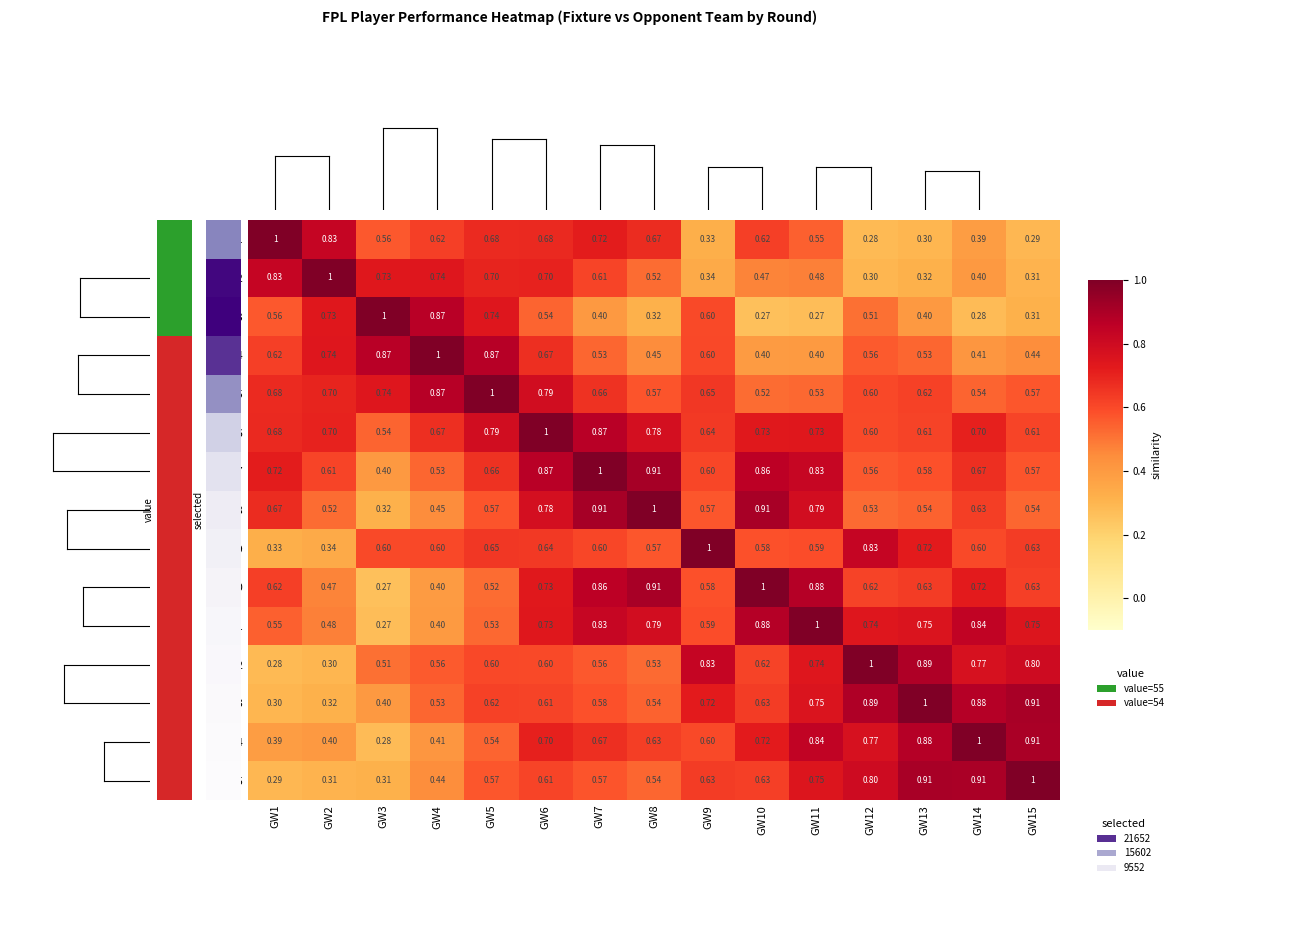

How many data points does each series have?

15